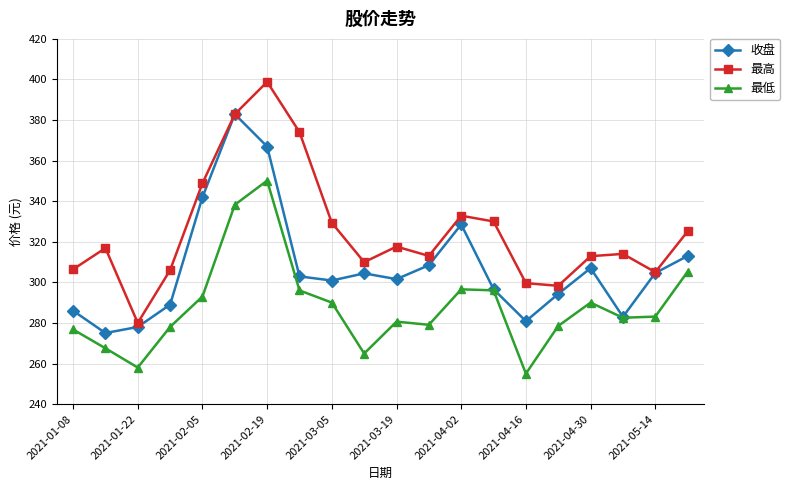

Which series has the largest total across all categories?

最高